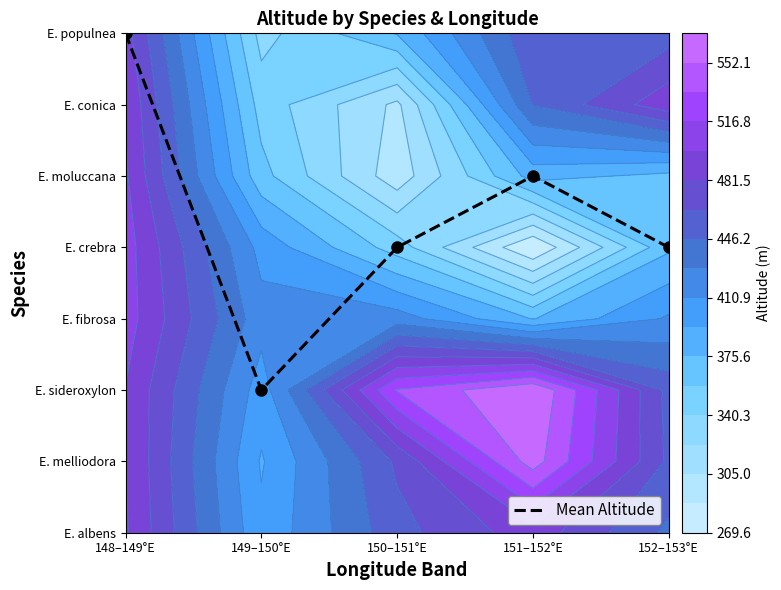

Reading right to left, extract all data points from this chart.

152–153°E=4	151–152°E=5	150–151°E=4	149–150°E=2	148–149°E=7